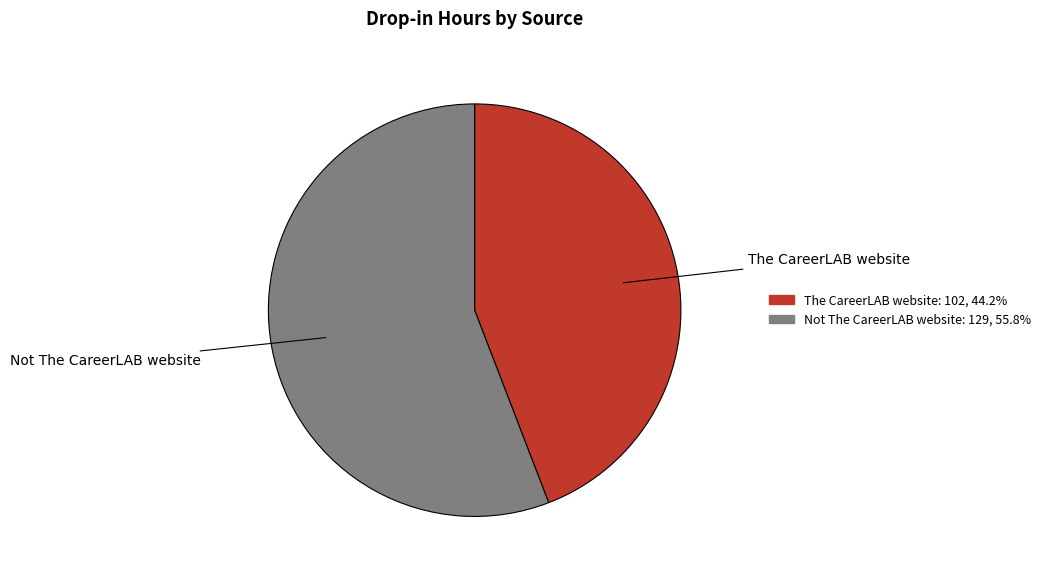

Which slice is the largest?

Not The CareerLAB website